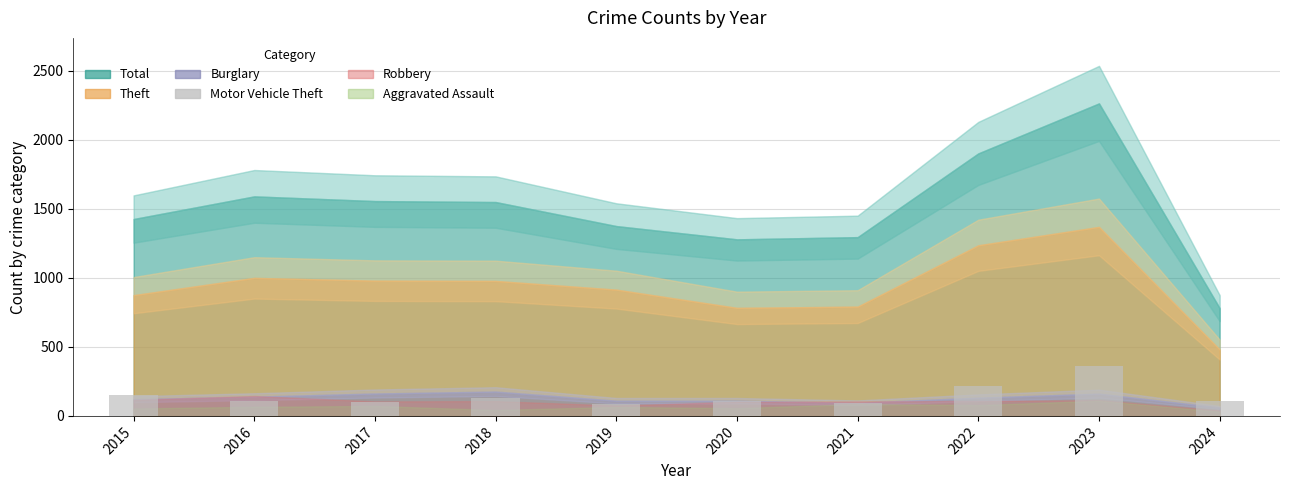

What is the change in value from 2017 to 2020?

+5